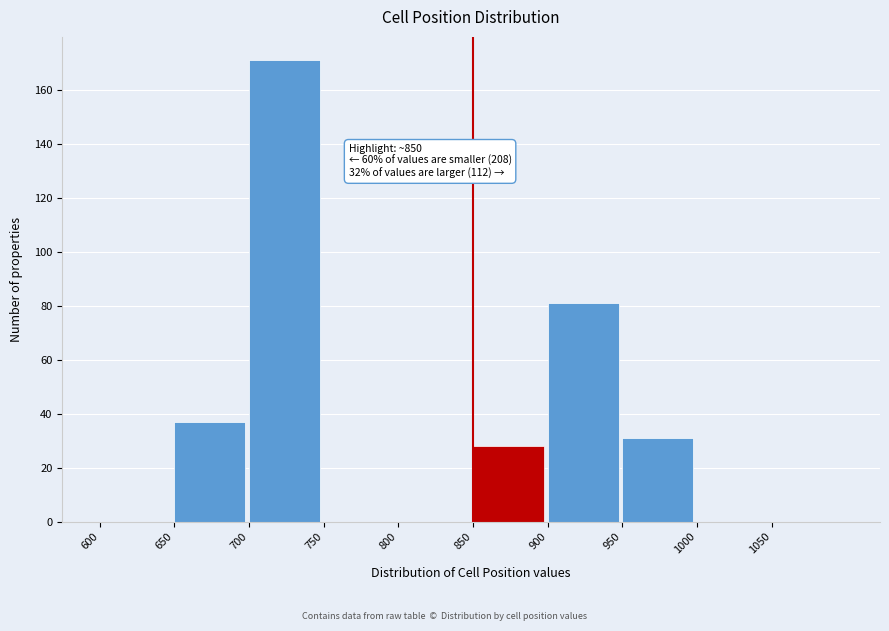

Which range on the x-axis has the tallest bar?

700 to 750